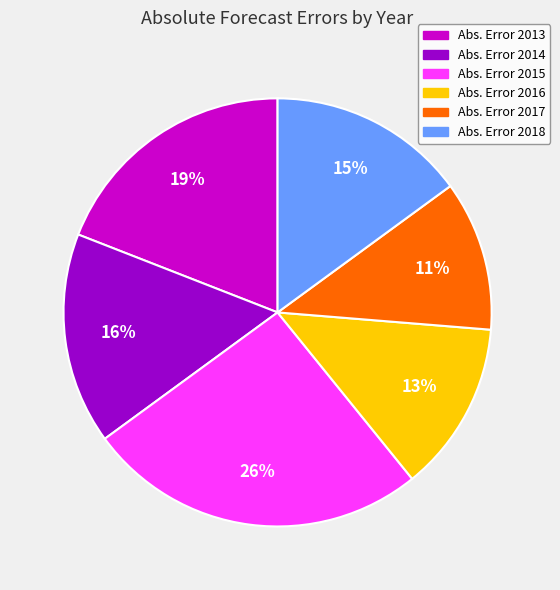

How many slices are in this pie chart?

6